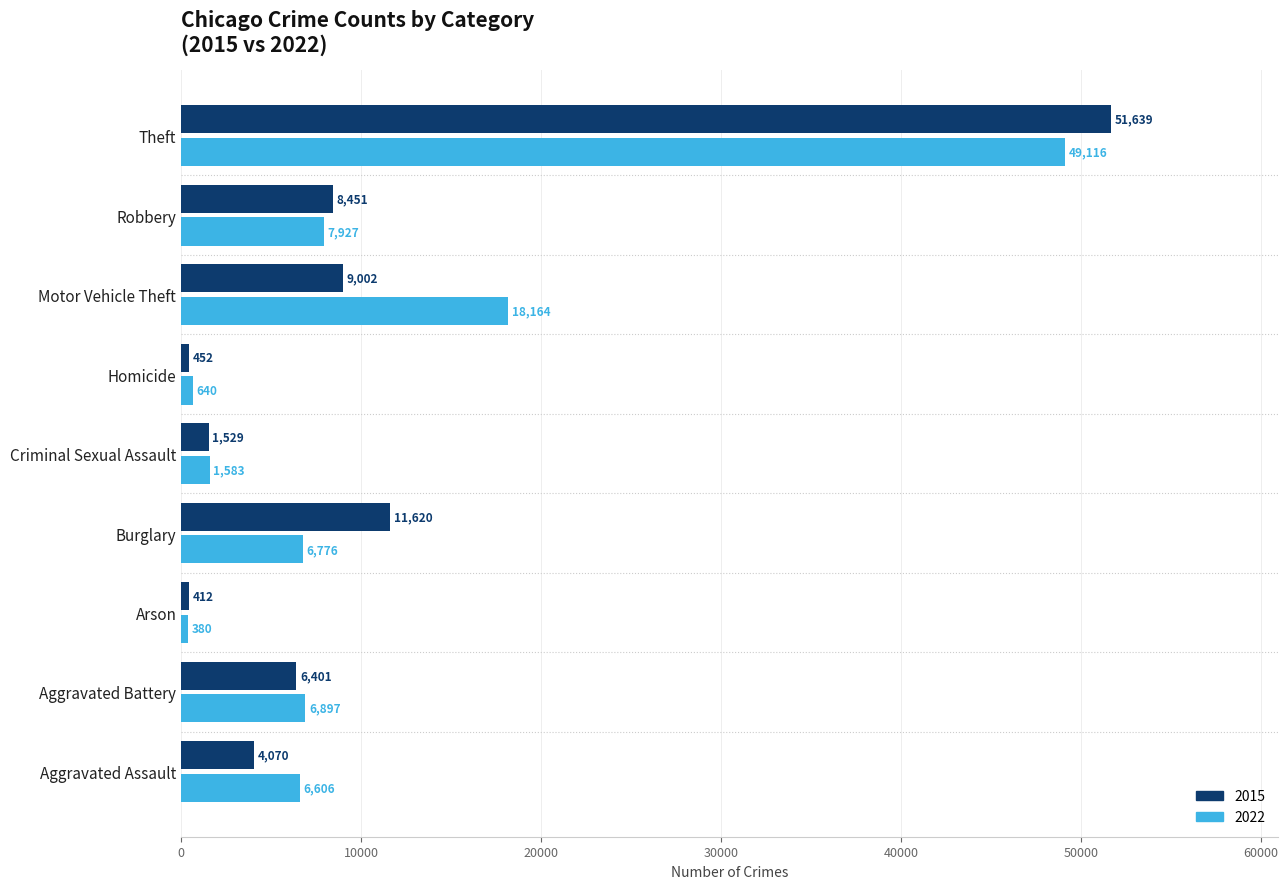

Rank the series at Aggravated Assault from lowest to highest value.

2015, 2022